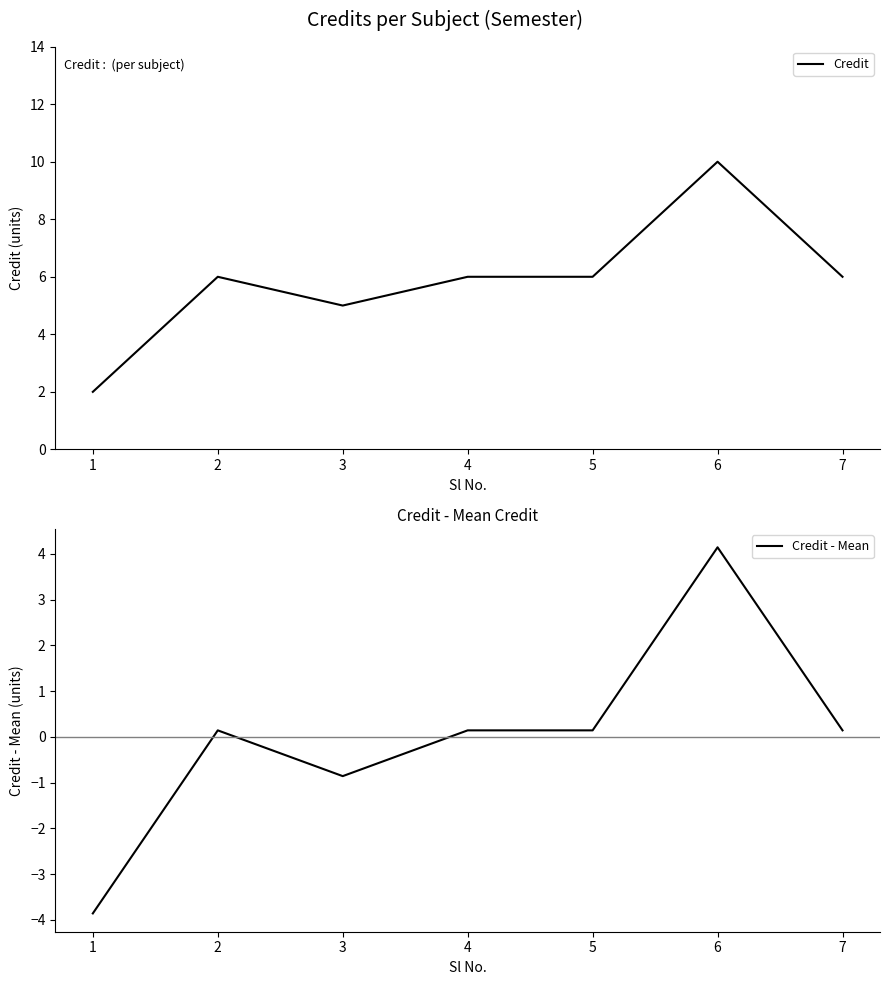

Which series has the widest spread of values?

Credit